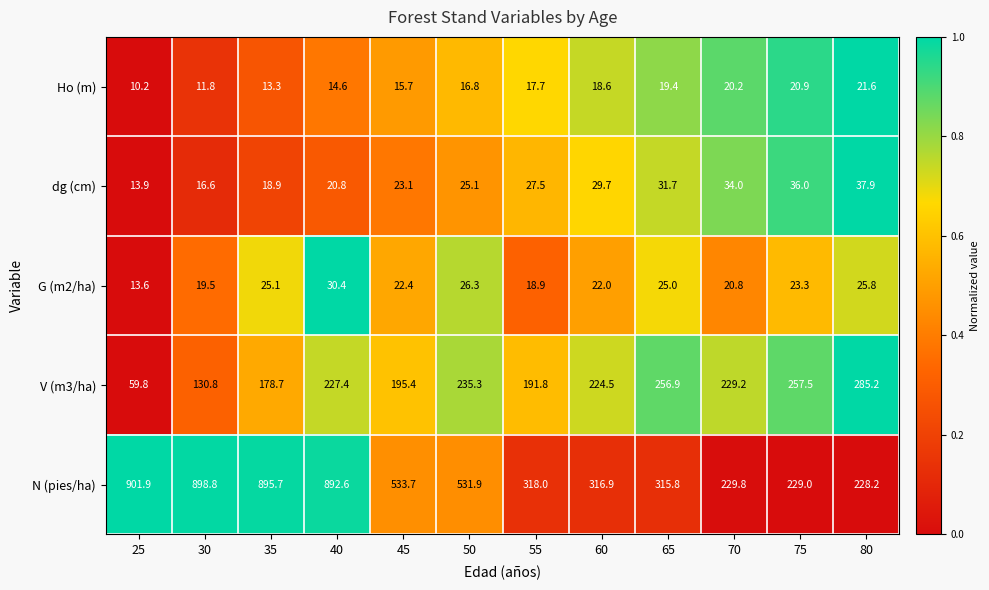

What is the average value of the N (pies/ha) series?

524.4